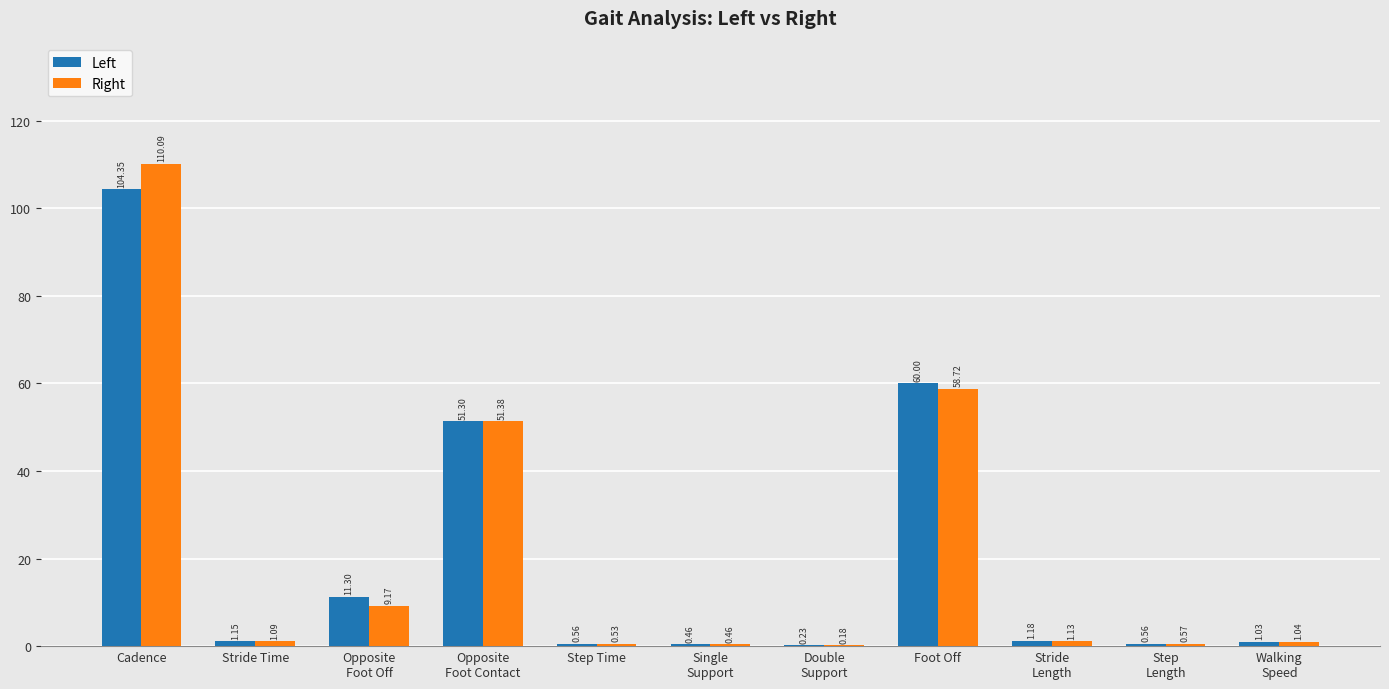

Which series has the largest total across all categories?

Right